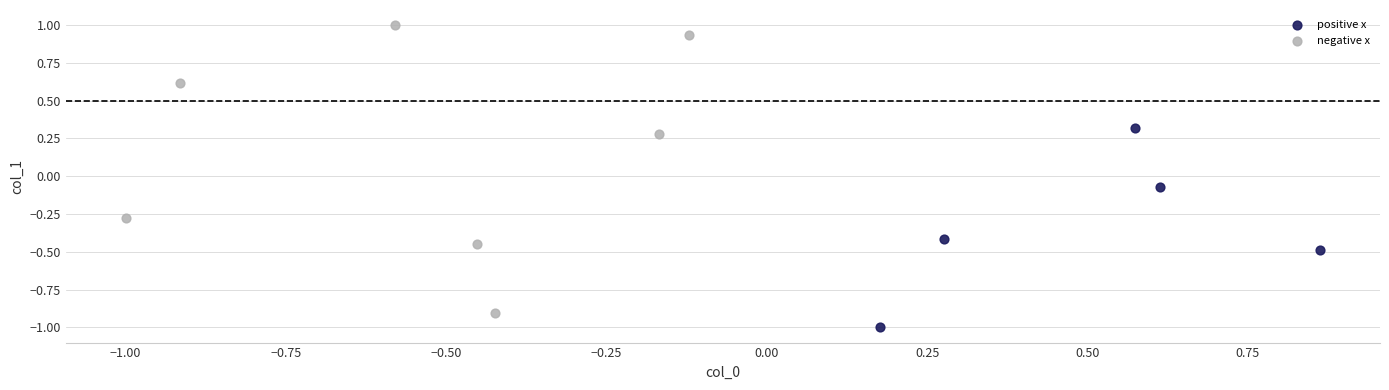

Which series contains the highest Y value?

negative x